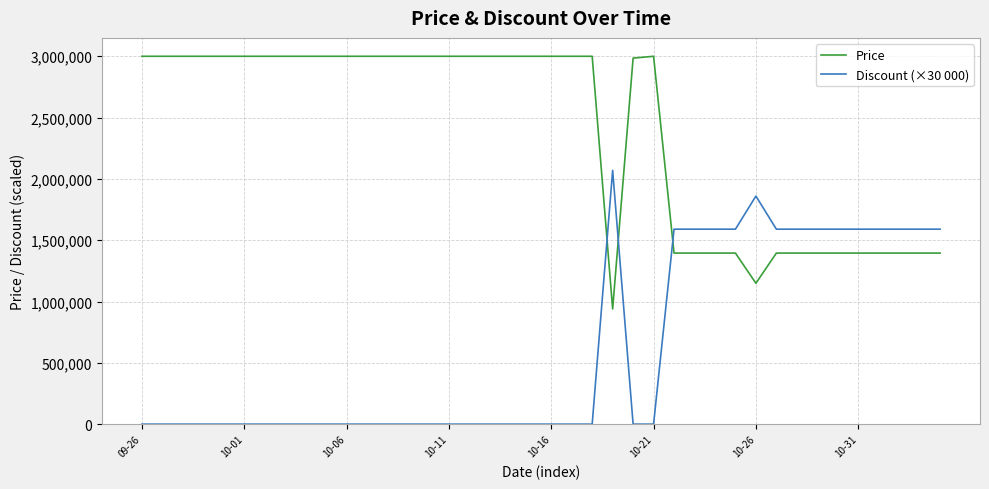

Rank the series by their maximum value, from highest to lowest.

Price, Discount (×30 000)